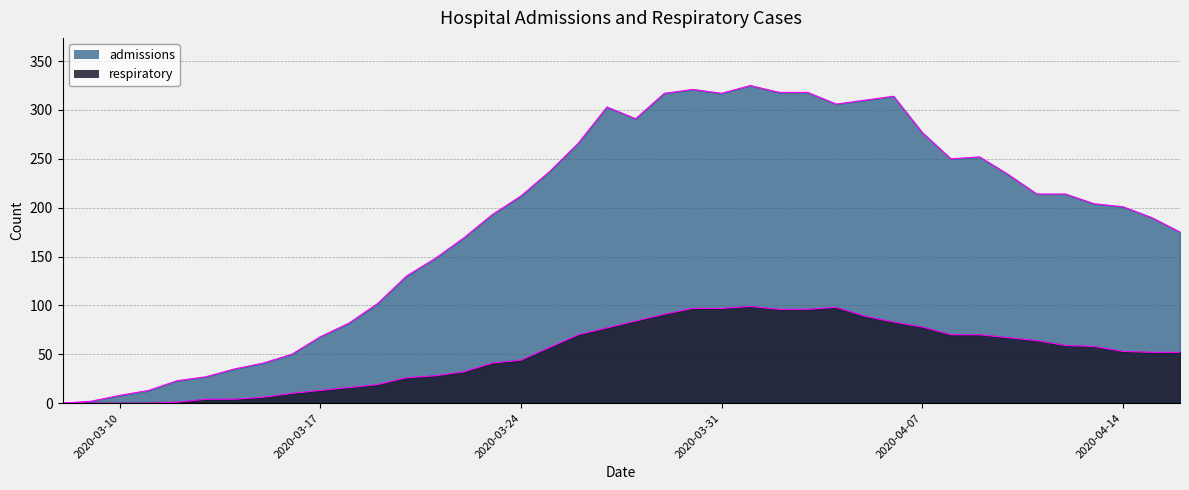

What is the difference between the admissions values at 2020-03-20 and 2020-04-15?

60